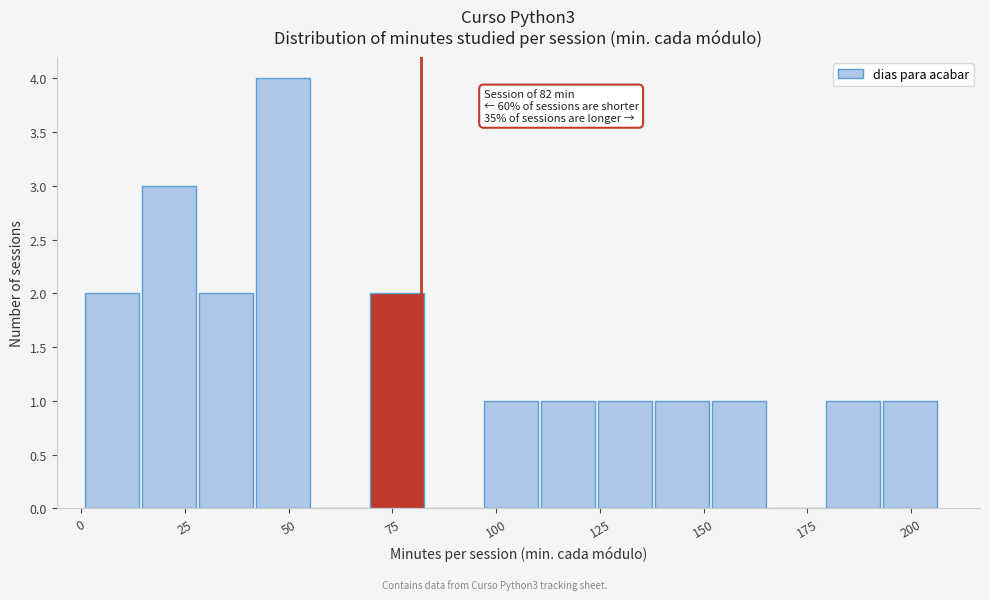

Read against the x-axis, roughly where is the centre of the tallest bar?

50